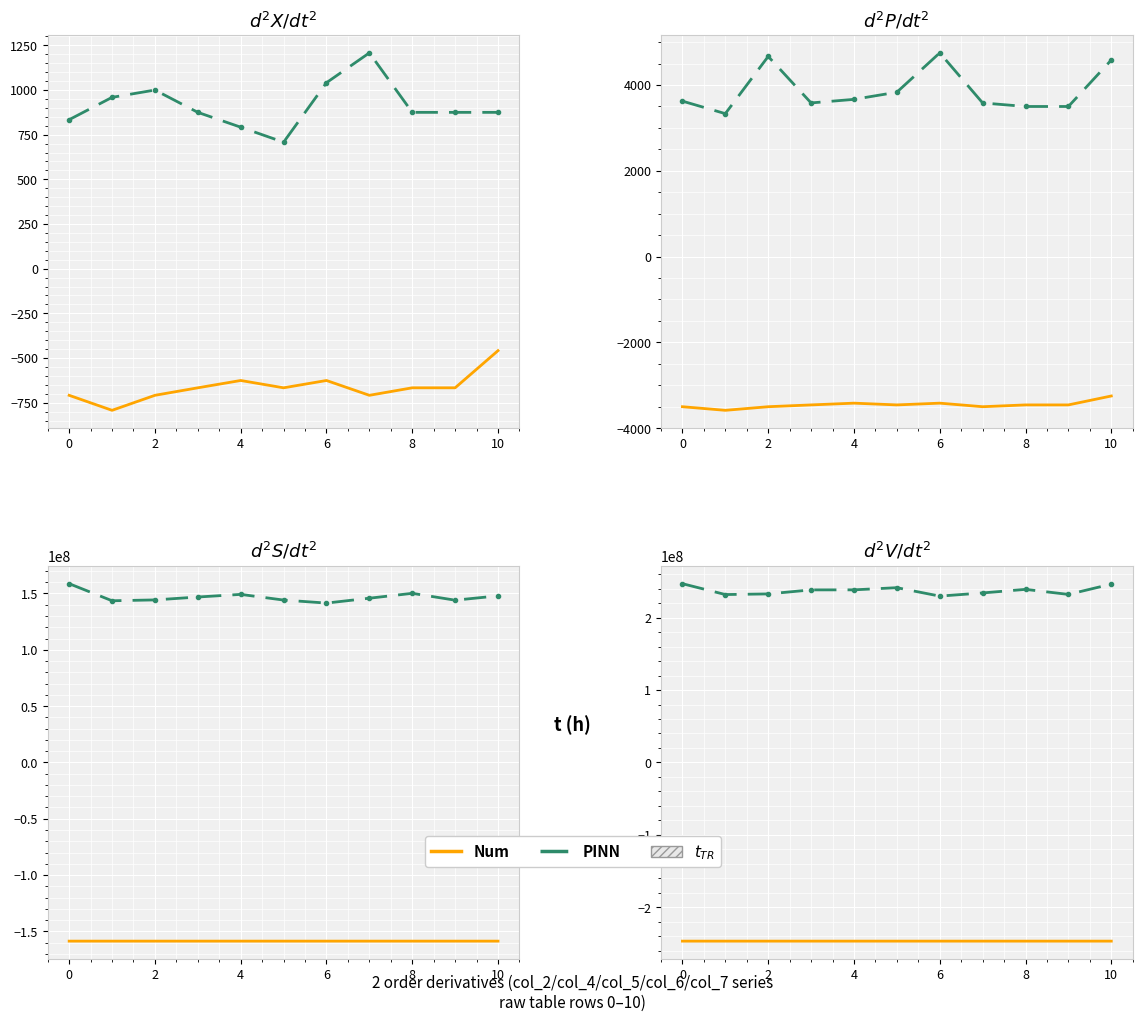

How many interior local peaks does the PINN series have?

2